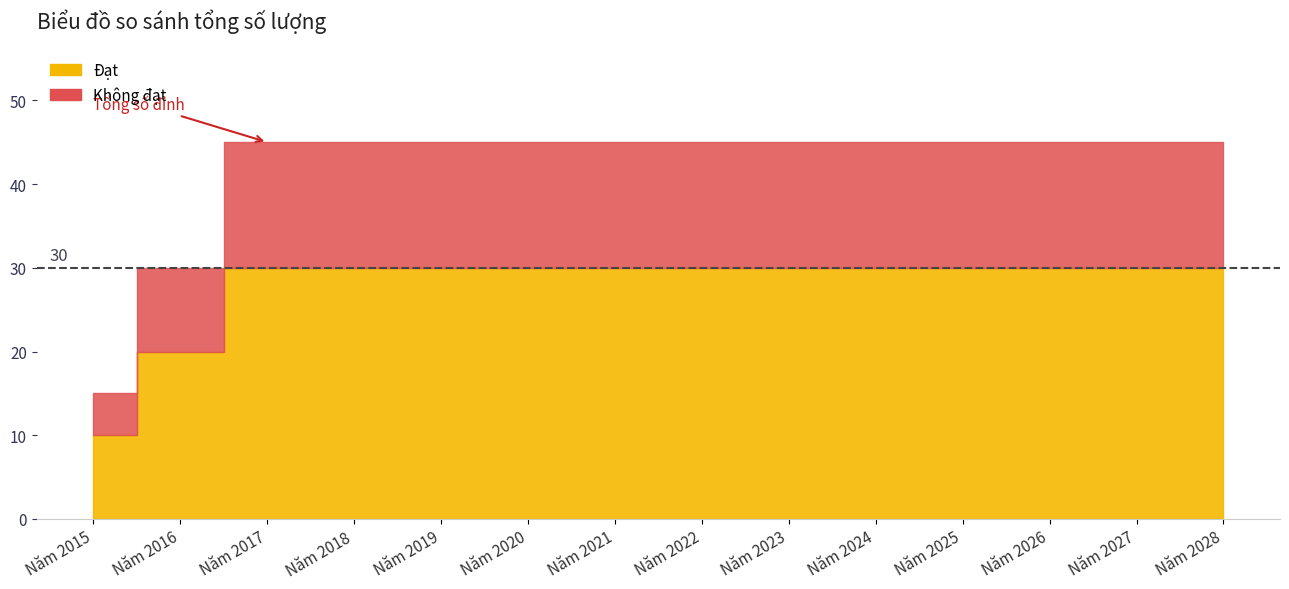

Rank the series at Năm 2020 from highest to lowest value.

Tổng số, Đạt, Không đạt